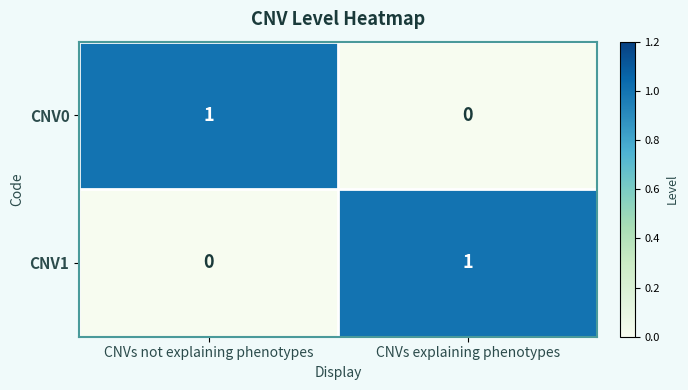

Count the number of data series in this chart.

2